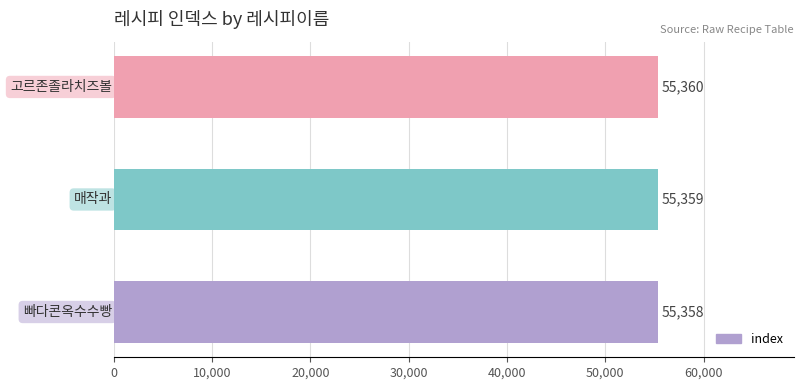

Reading top to bottom, what are all the values shown in this chart?

55360	55359	55358